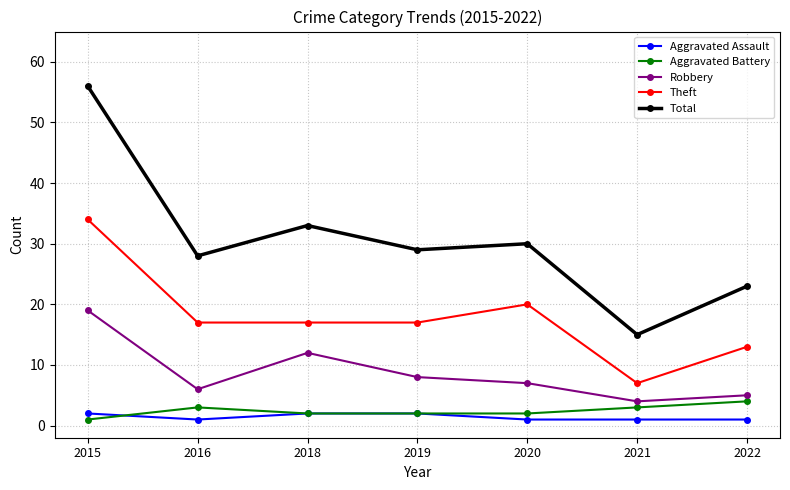

Is the value of Total at 2018 greater than the value of Theft at 2019?

Yes